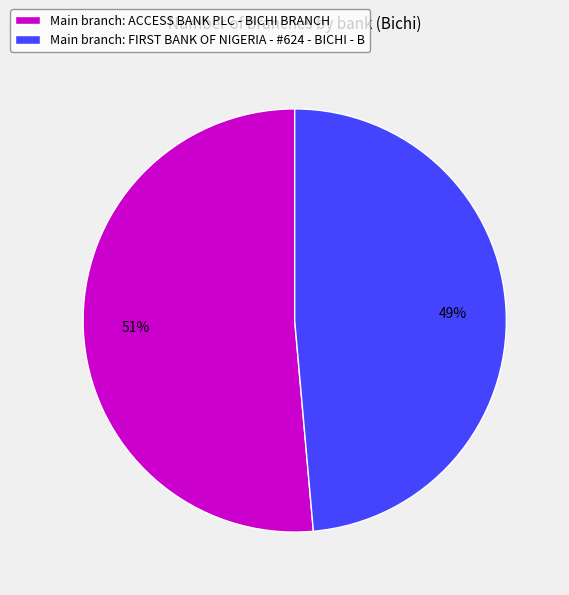

Count the number of slices in the pie.

2